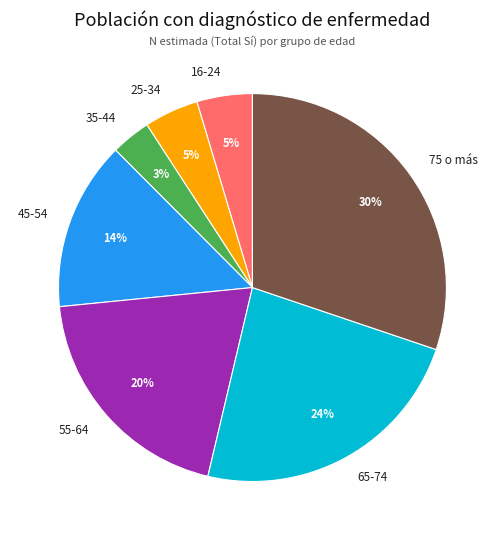

Is 75 o más the majority of the pie?

No